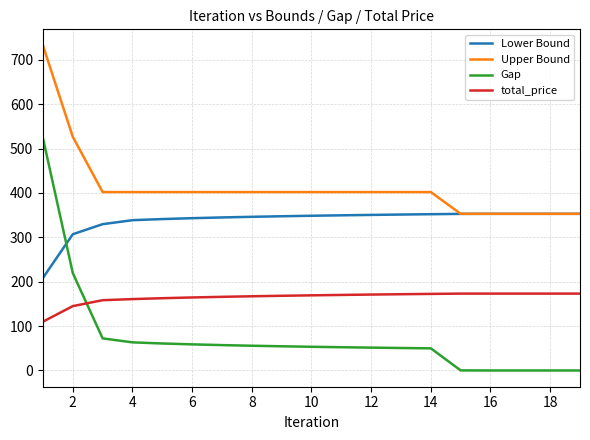

Which series has the widest spread of values?

Gap